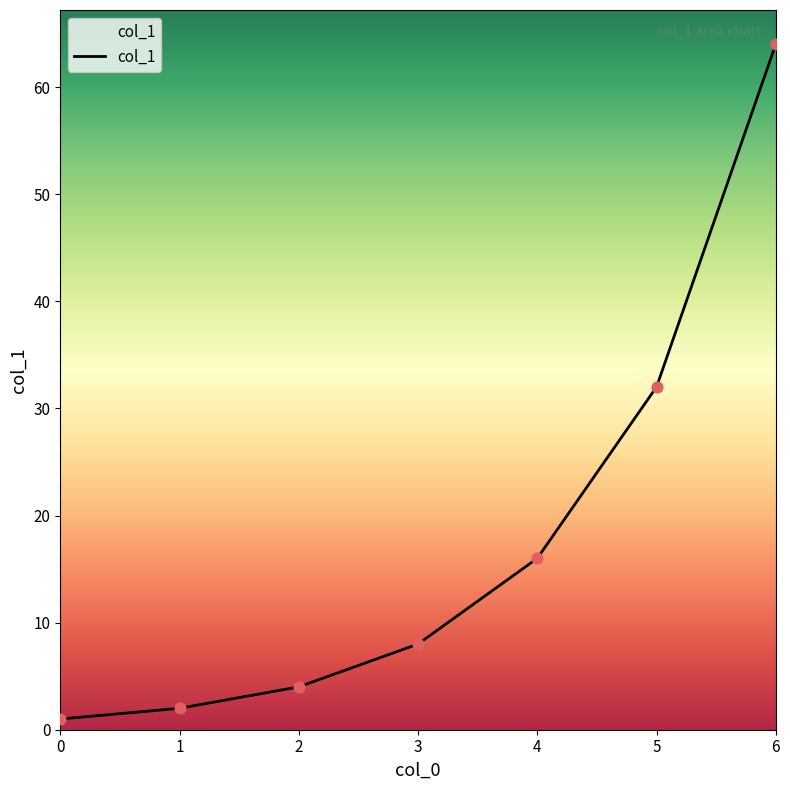

Between 5 and 4, which is larger?

5